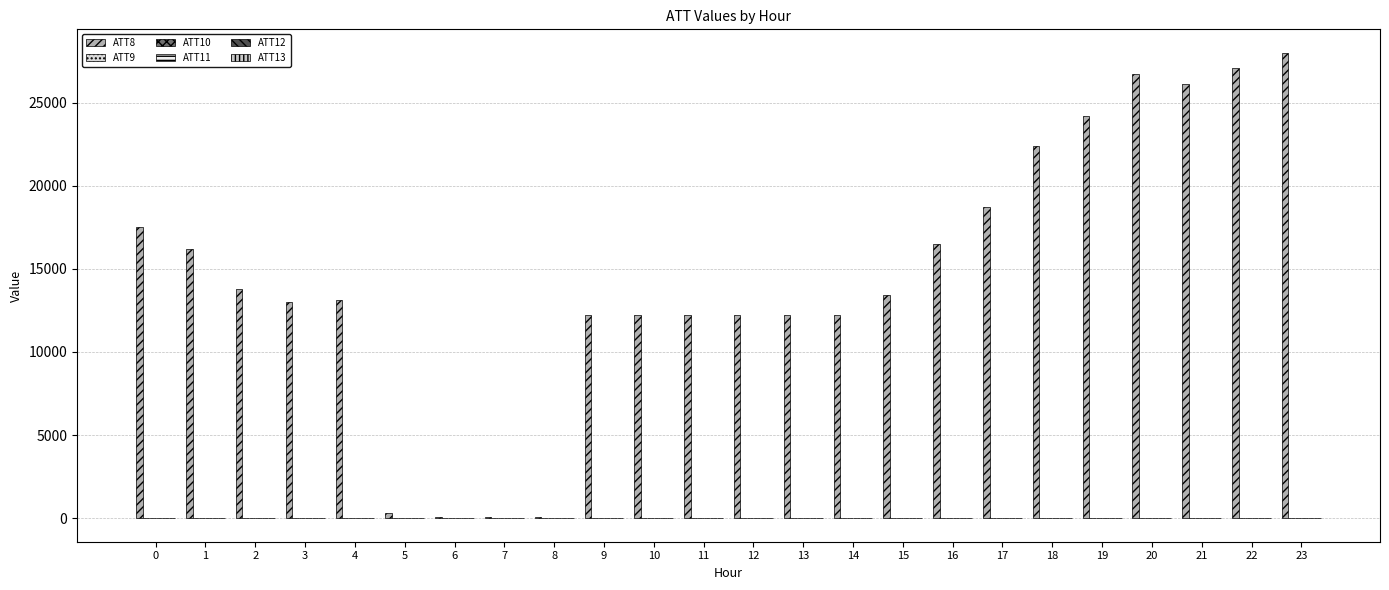

Which series has the widest spread of values?

ATT8